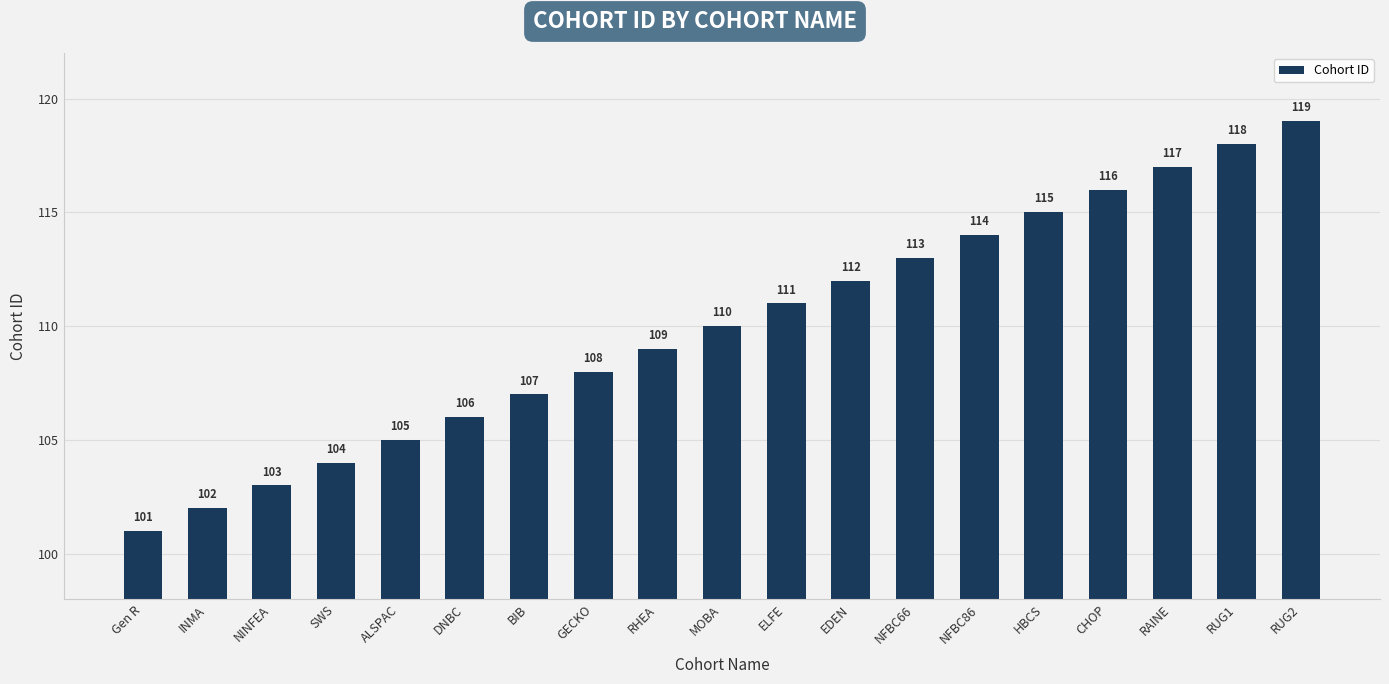

What is the greatest value displayed?

119